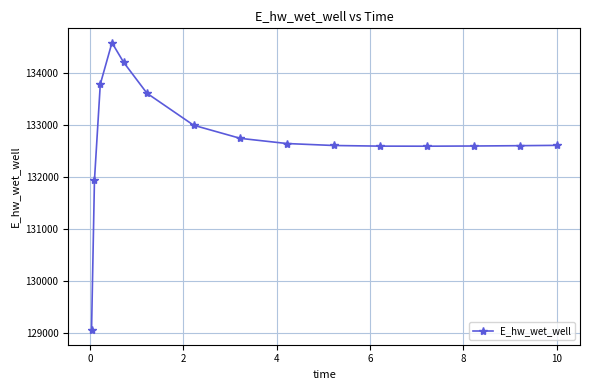

What is the sum of all values?

1991192.3